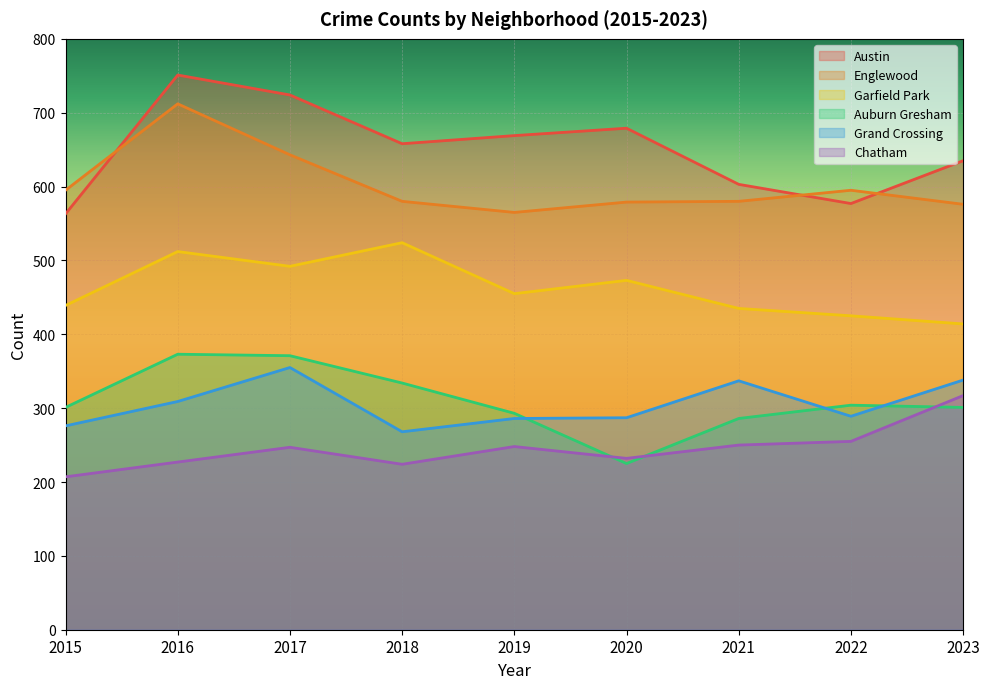

In Austin, how many points are lower than both neighbors (excluding endpoints)?

2